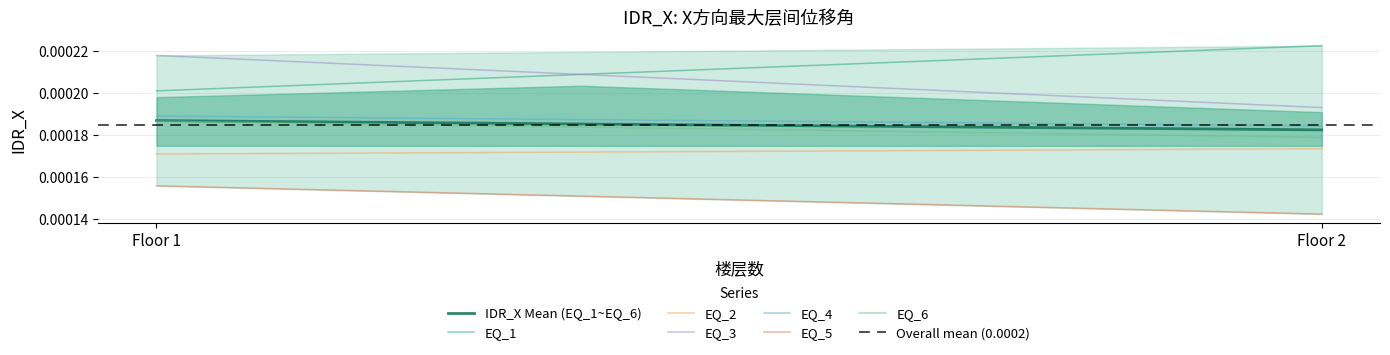

True or false: EQ_6 has a value of 0.0 at 1.

True